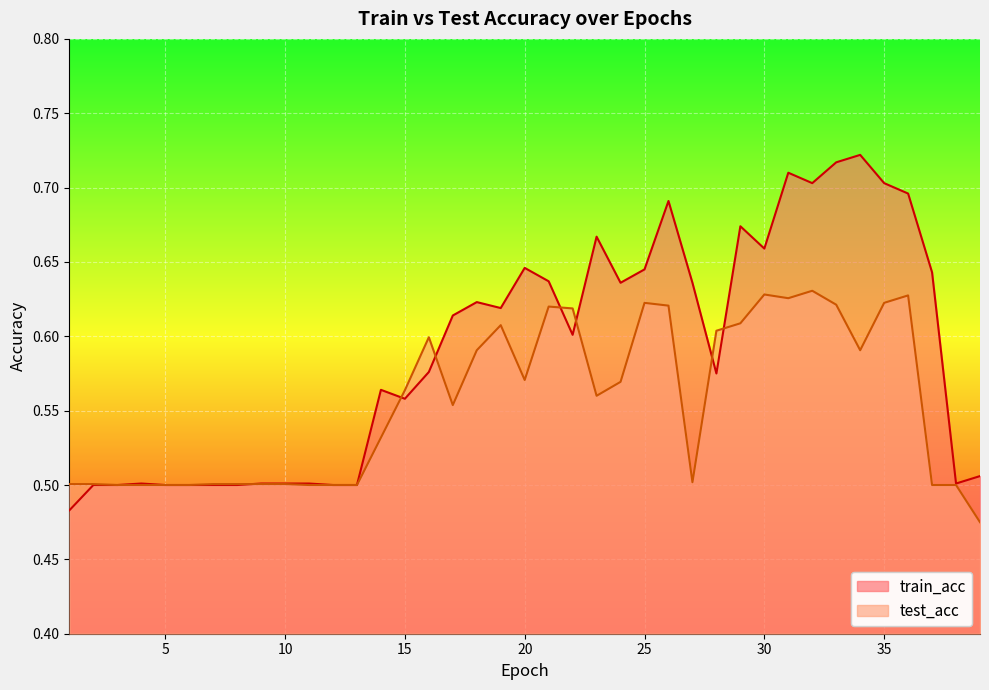

Is the value of train_acc at 14 greater than the value of test_acc at 8?

Yes